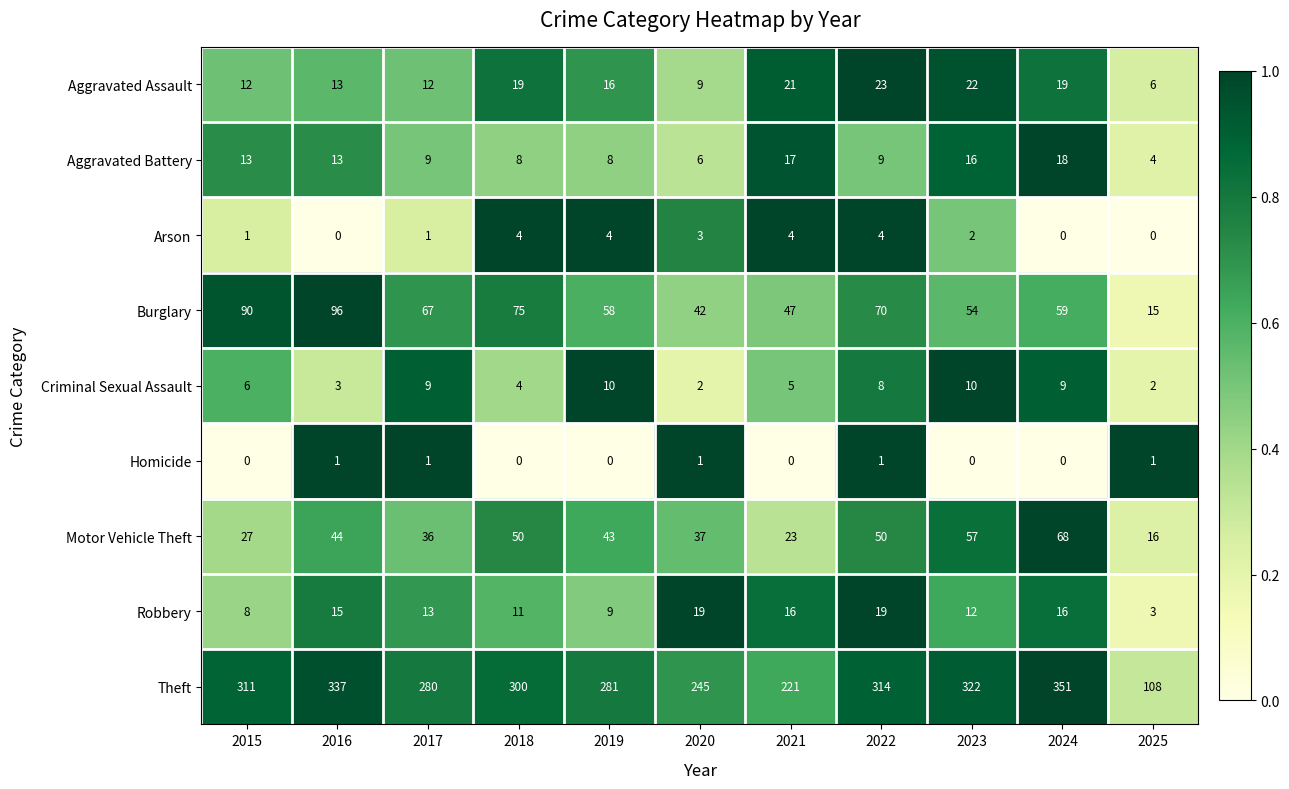

What is the difference between the Theft values at 2015 and 2021?

90